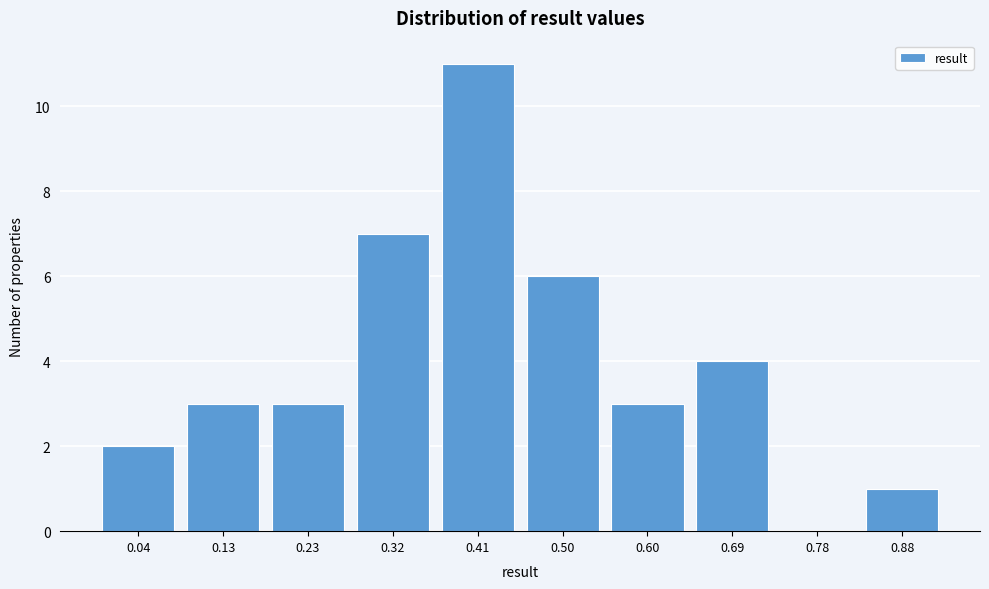

Reading left to right, what are all the values shown in this chart?

0.04=2	0.13=3	0.23=3	0.32=7	0.41=11	0.50=6	0.60=3	0.69=4	0.78=0	0.88=1